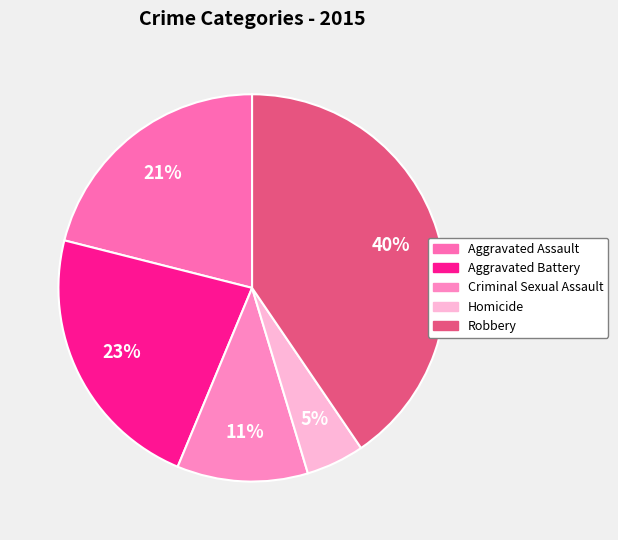

True or false: Aggravated Battery accounts for 23% of the total.

True